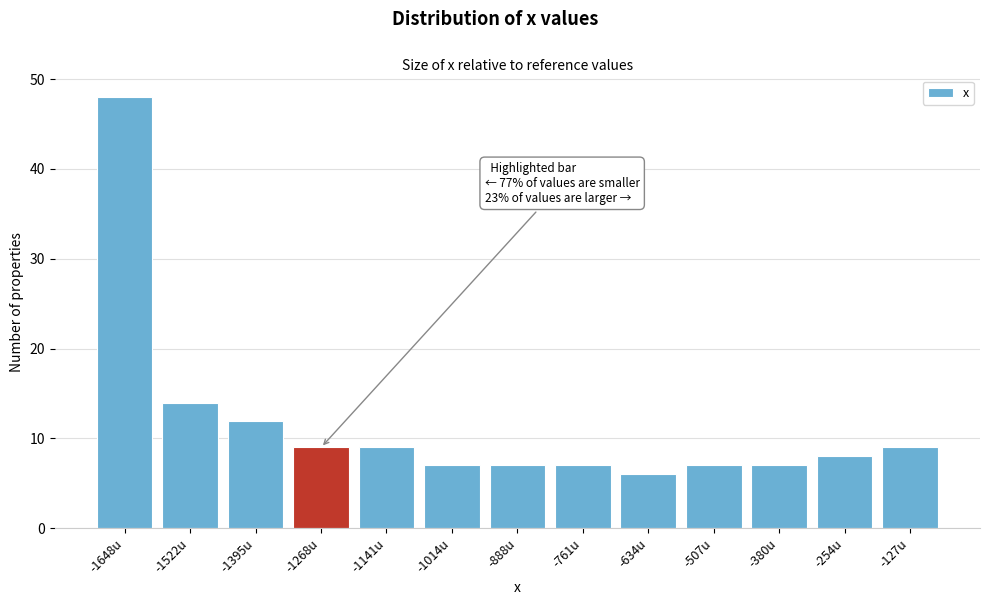

Reading left to right, extract all data points from this chart.

-1648u=48	-1522u=14	-1395u=12	-1268u=9	-1141u=9	-1014u=7	-888u=7	-761u=7	-634u=6	-507u=7	-380u=7	-254u=8	-127u=9